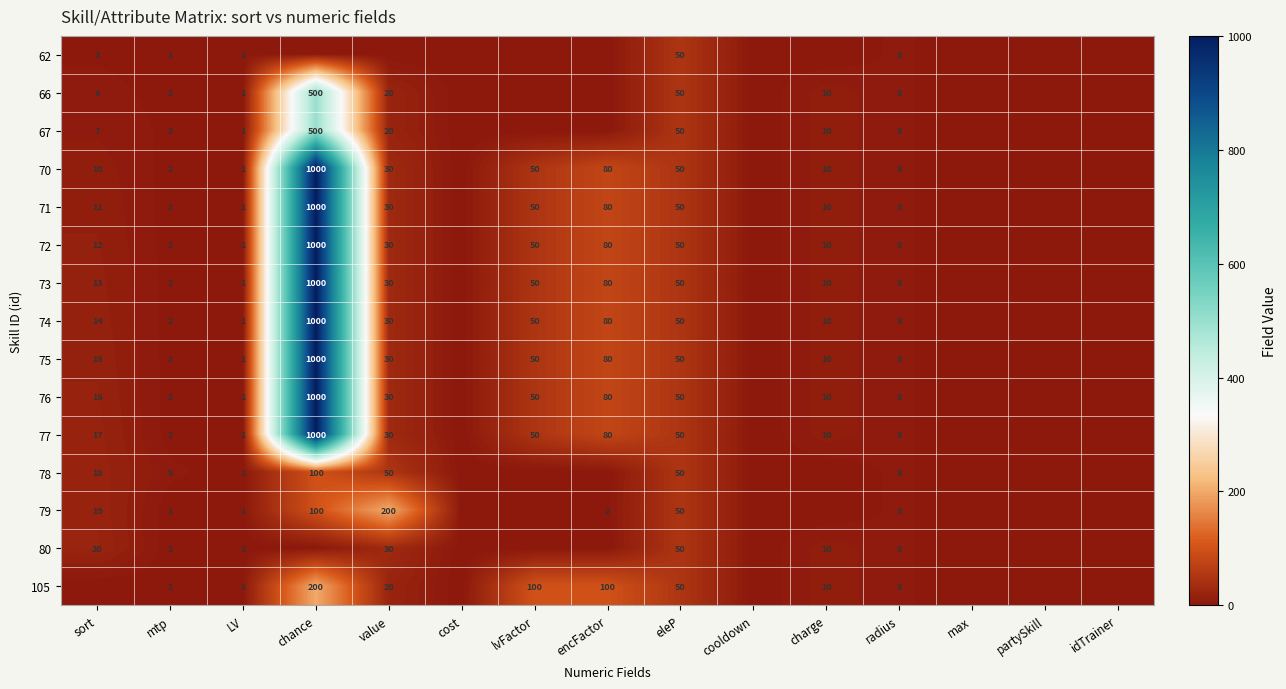

What is the total value across all series at mtp?

30